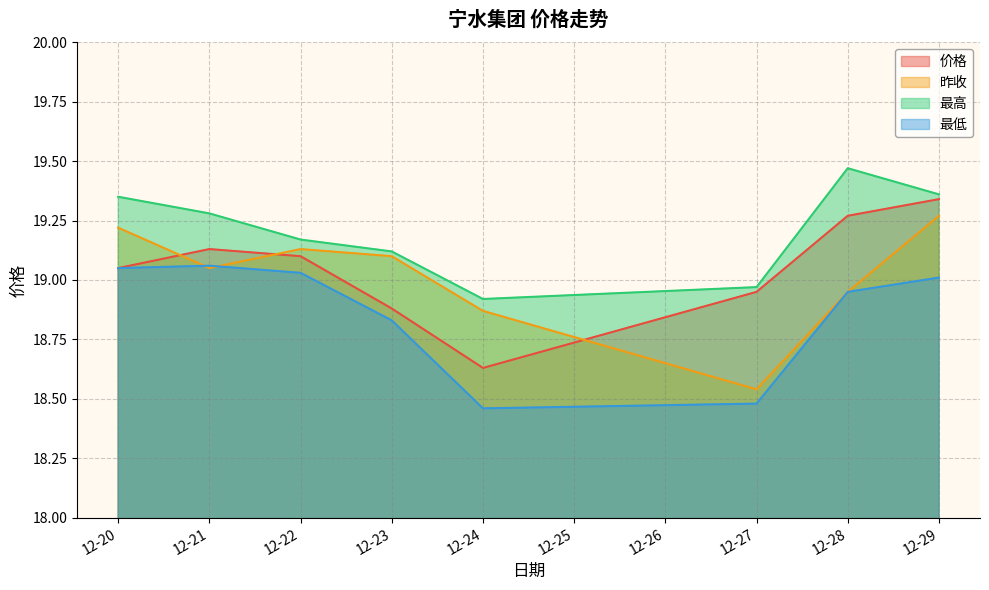

The 最低 series shows 29.7 at 12-21. True or false?

False